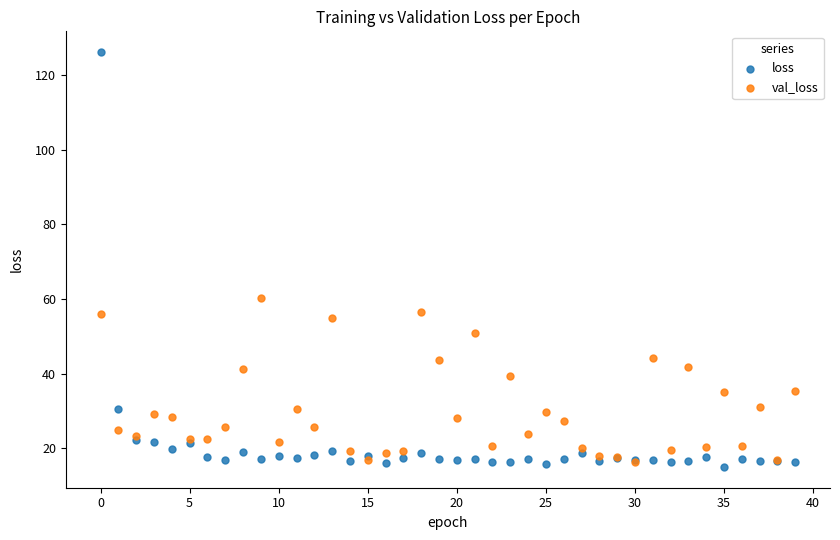

What are all the series names shown in the legend?

loss, val_loss